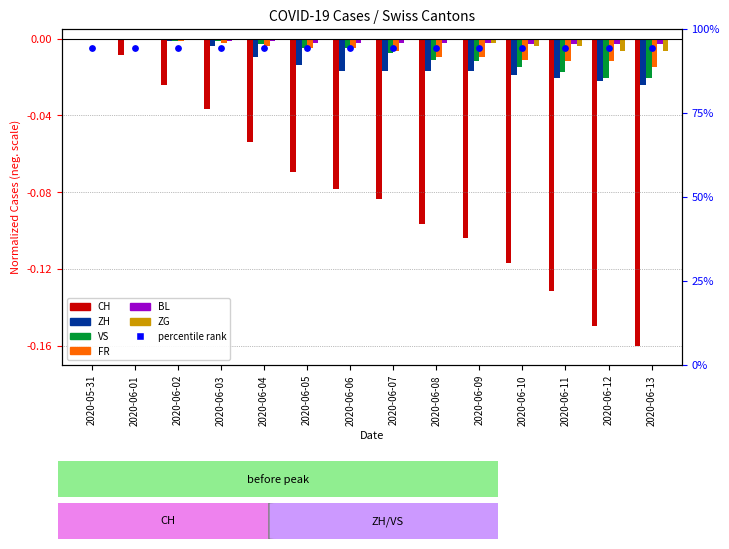

Is the value of VS at 2020-06-11 greater than the value of ZH at 2020-06-10?

Yes